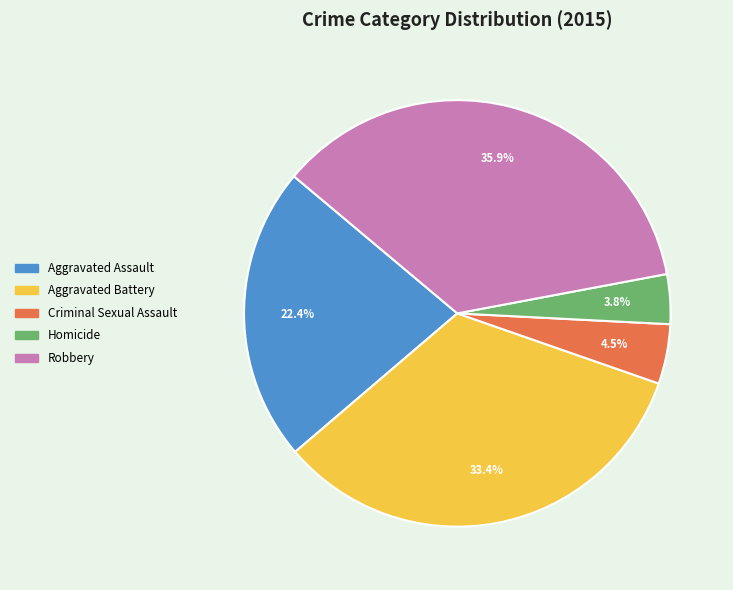

Which slice is the largest?

Robbery